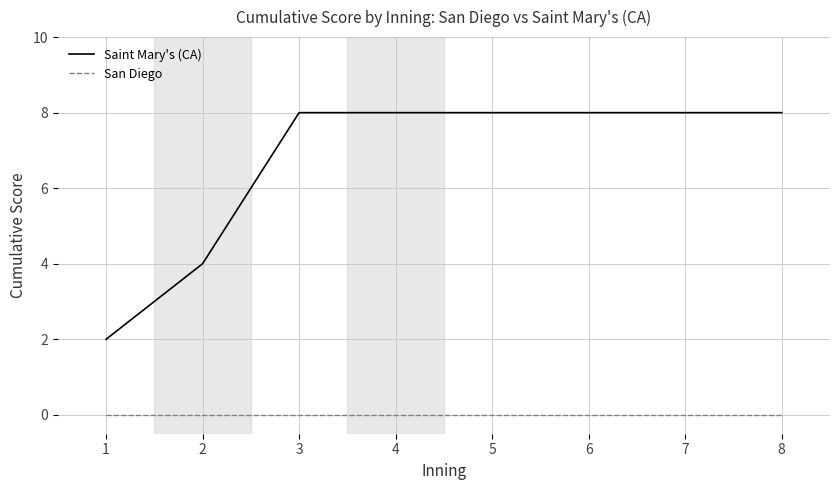

How many Saint Mary's (CA) values are between 8 and 9?

6